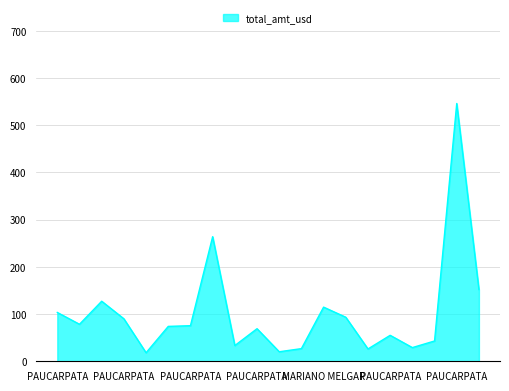

What is the minimum value shown in the chart?

18.1